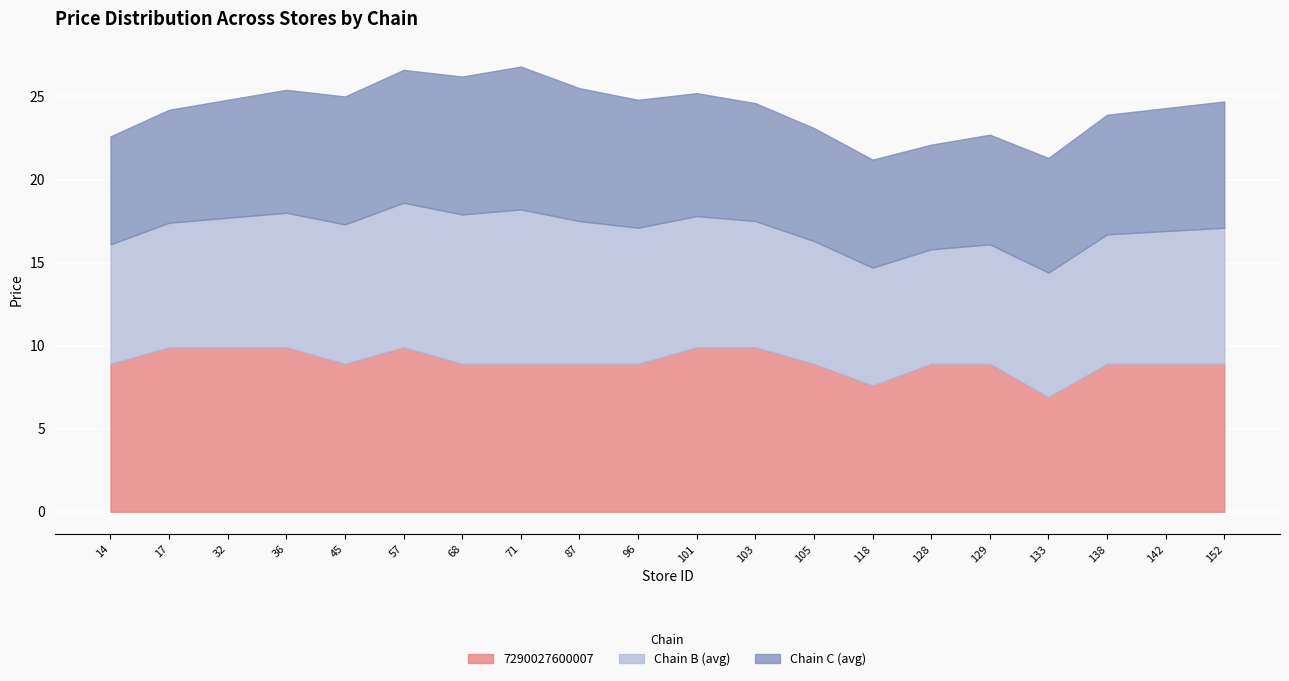

What is the difference between the second highest and minimum values in the Chain B (avg) series?

2.1